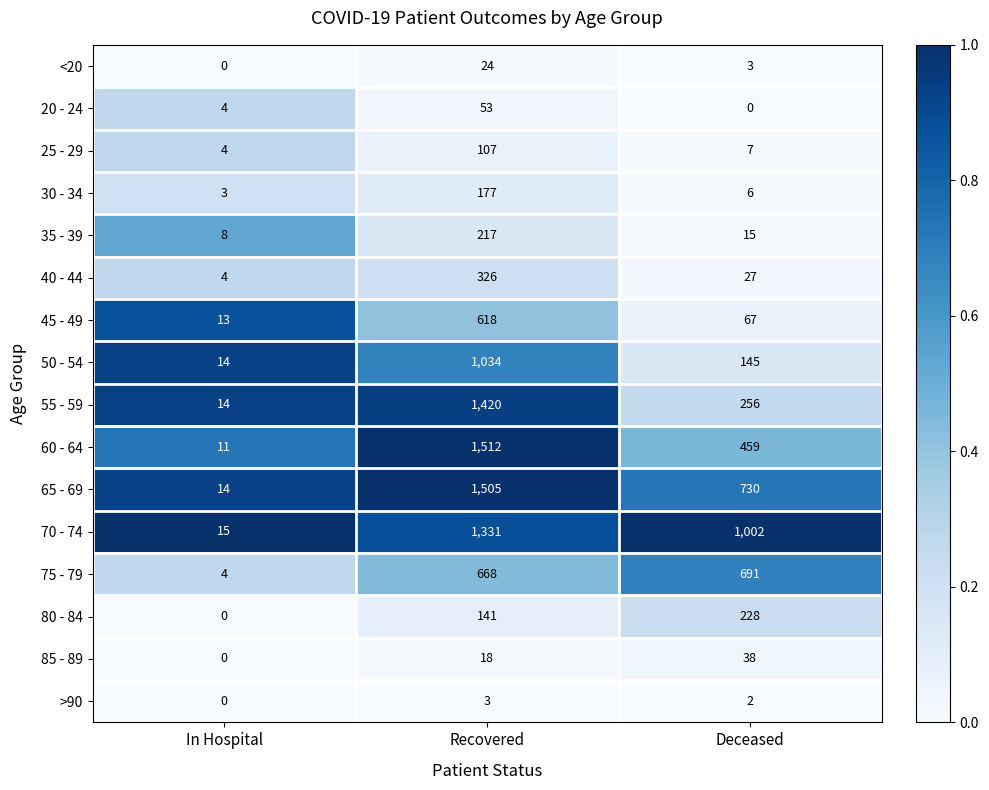

At which category is the sum across all series the highest?

Recovered